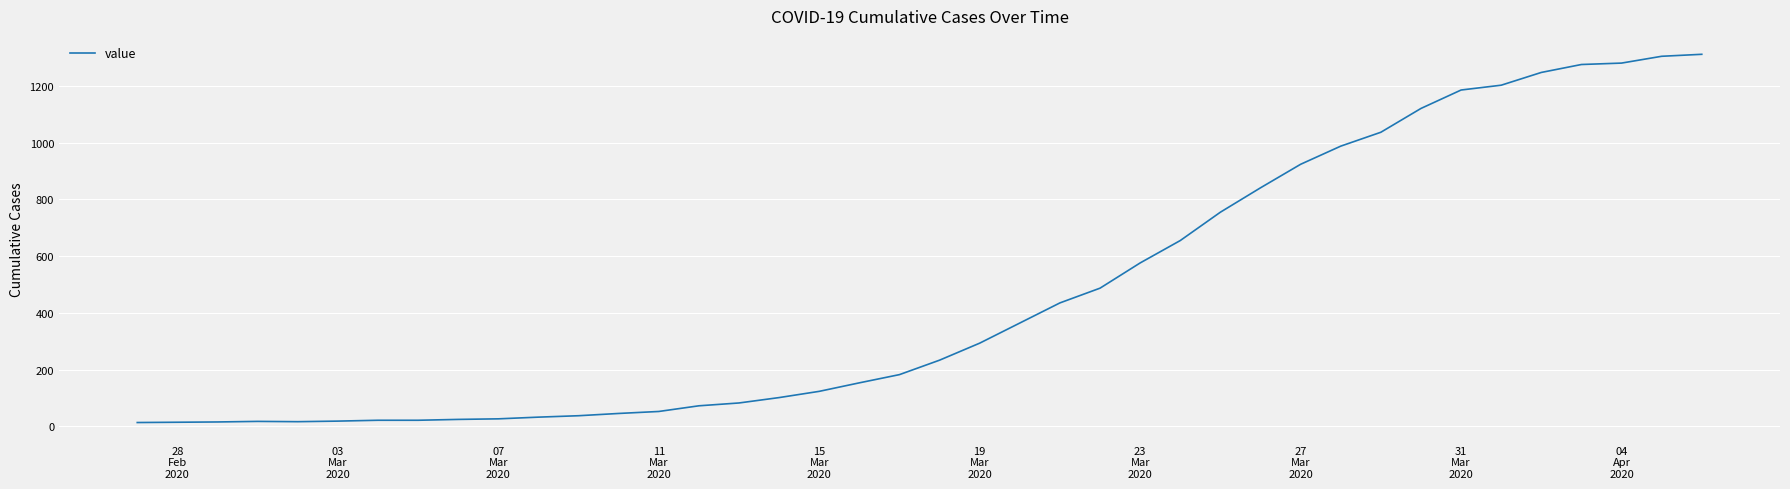

What is the maximum value shown in the chart?

1312